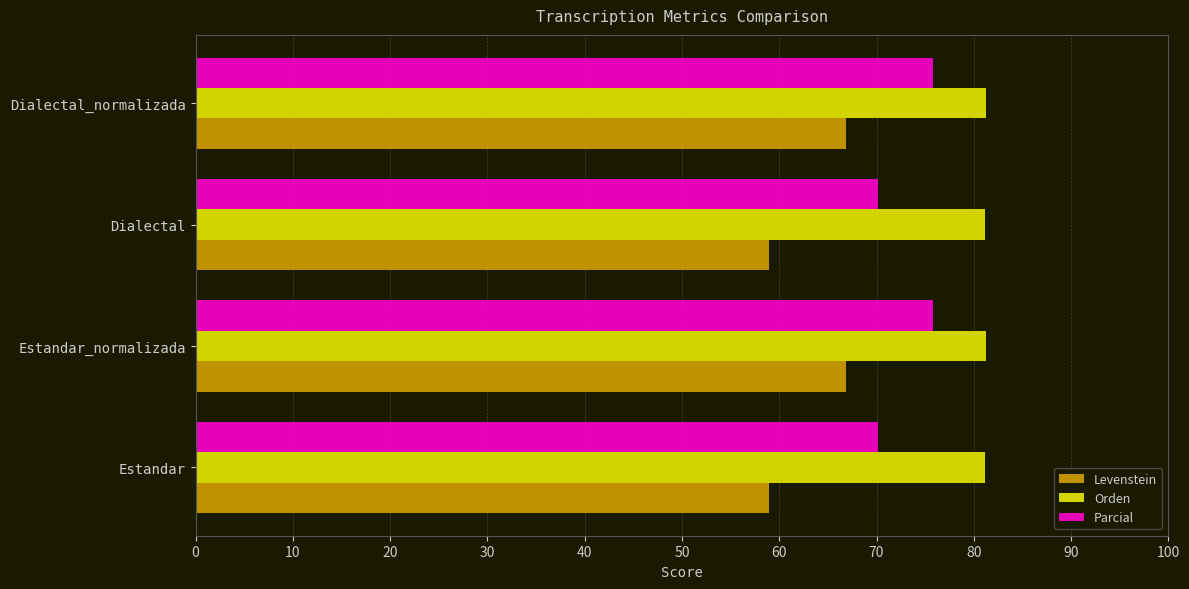

What is the approximate value of Parcial at Estandar?

70.2